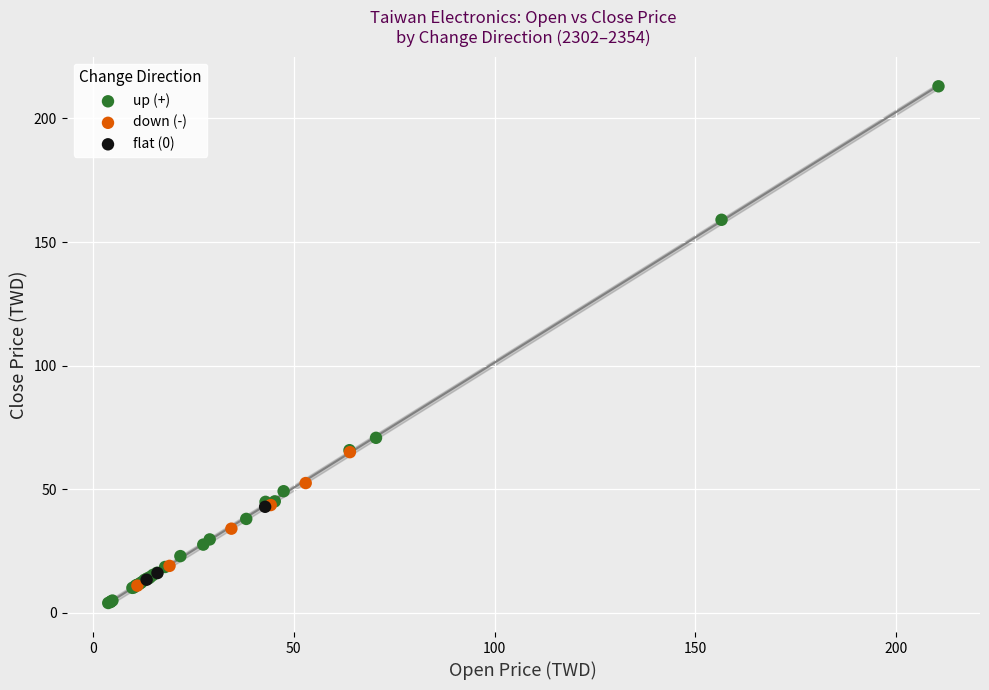

Which series reaches the maximum Y coordinate?

up (+)